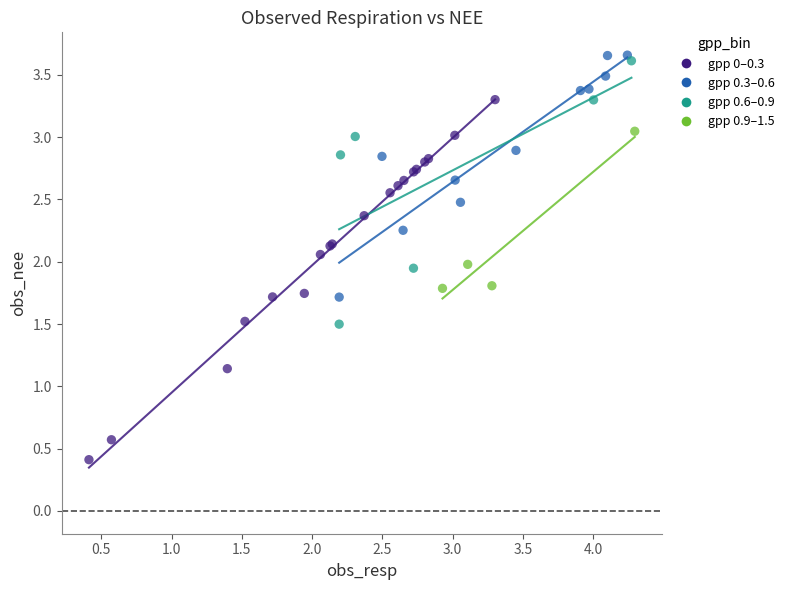

What are all the series names shown in the legend?

gpp 0–0.3, gpp 0.3–0.6, gpp 0.6–0.9, gpp 0.9–1.5